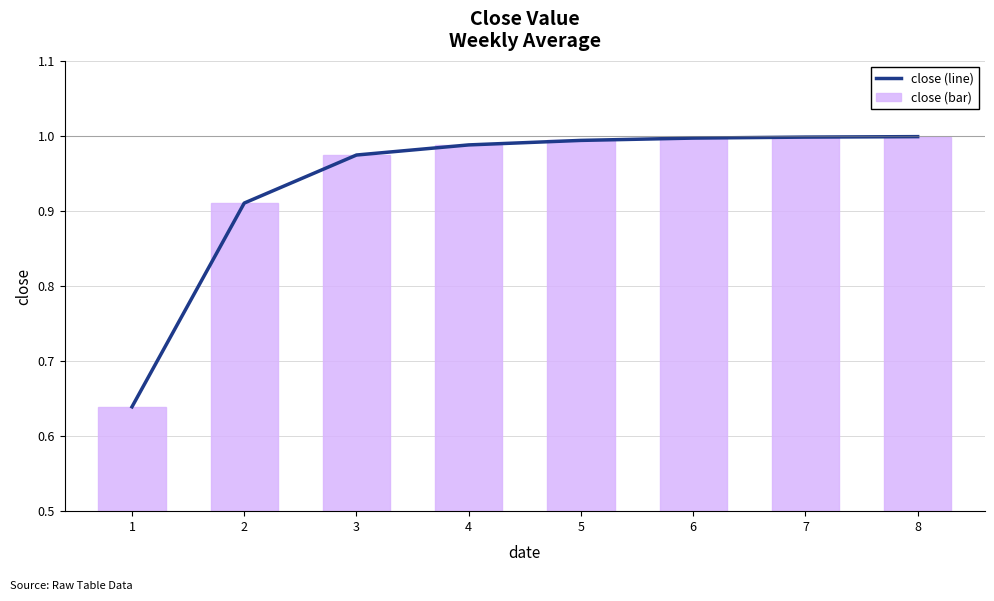

Which has a higher value, 2 or 8?

8